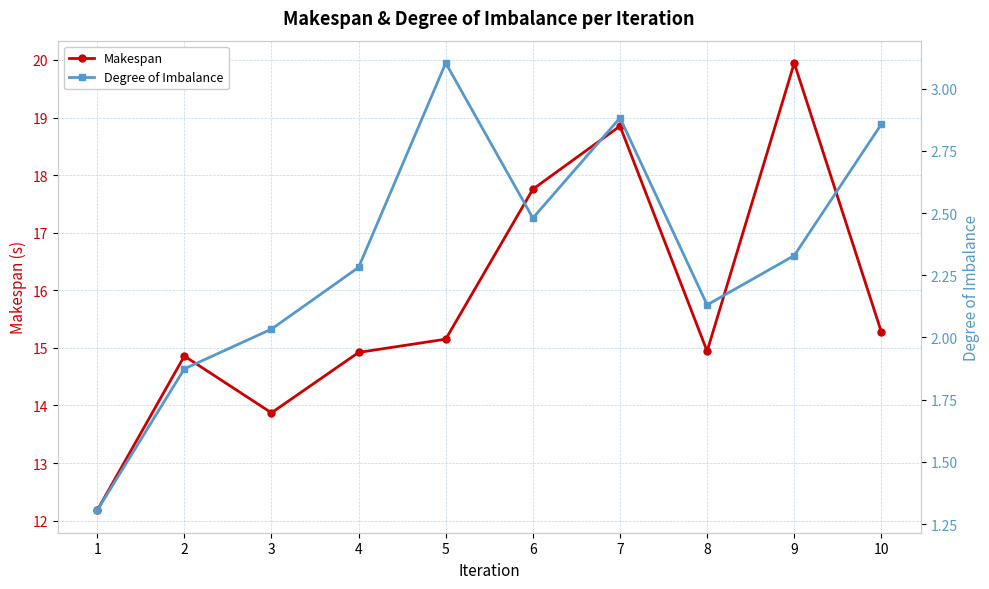

Rank the series by their average value, from highest to lowest.

Makespan, Degree of Imbalance